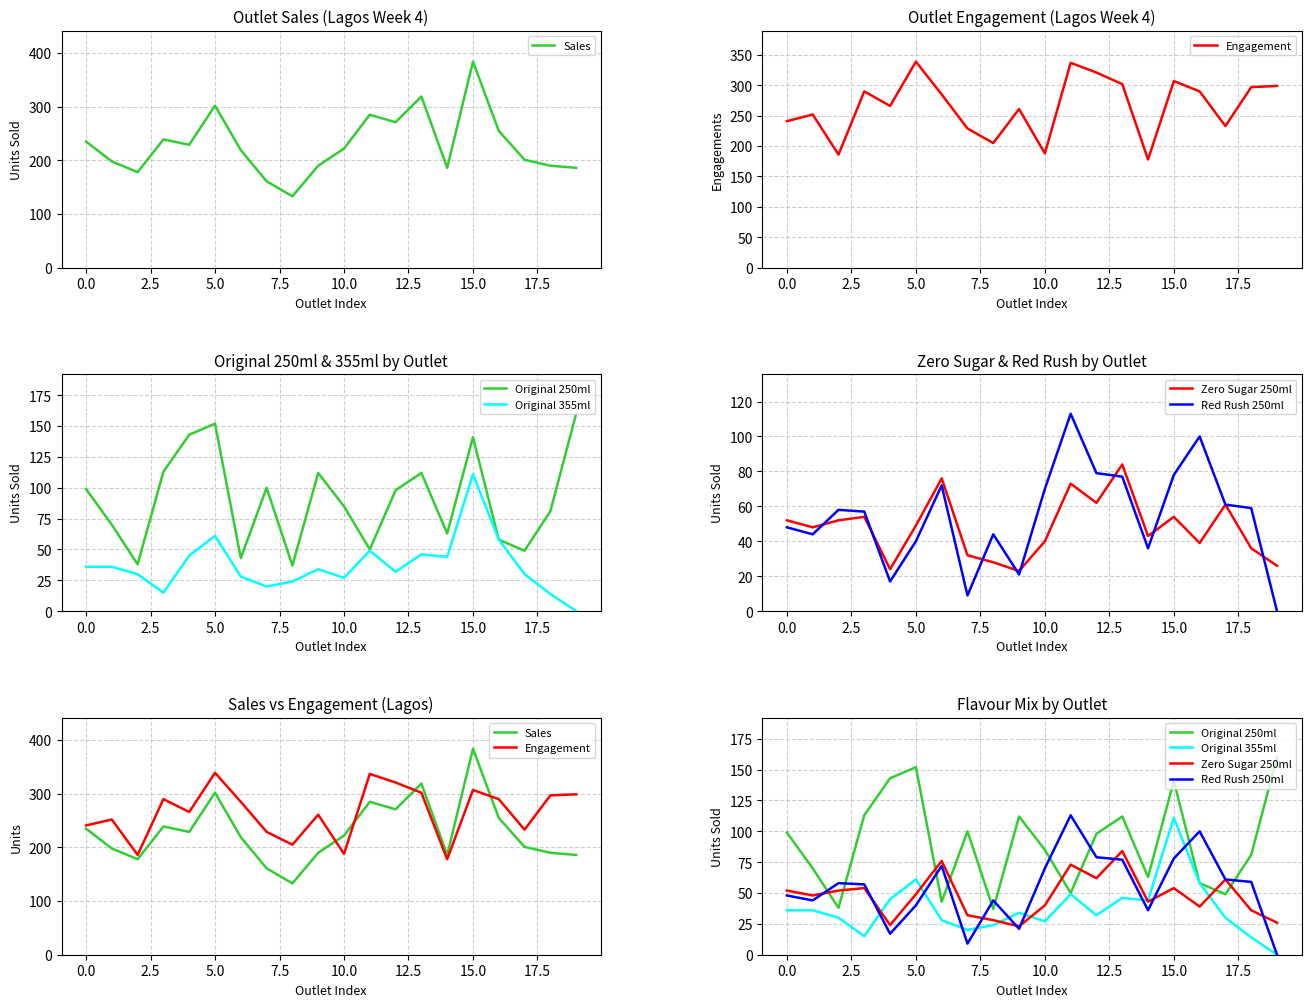

Is the value of Zero Sugar 250ml at 5.0 greater than the value of Red Rush 250ml at 20.0?

Yes